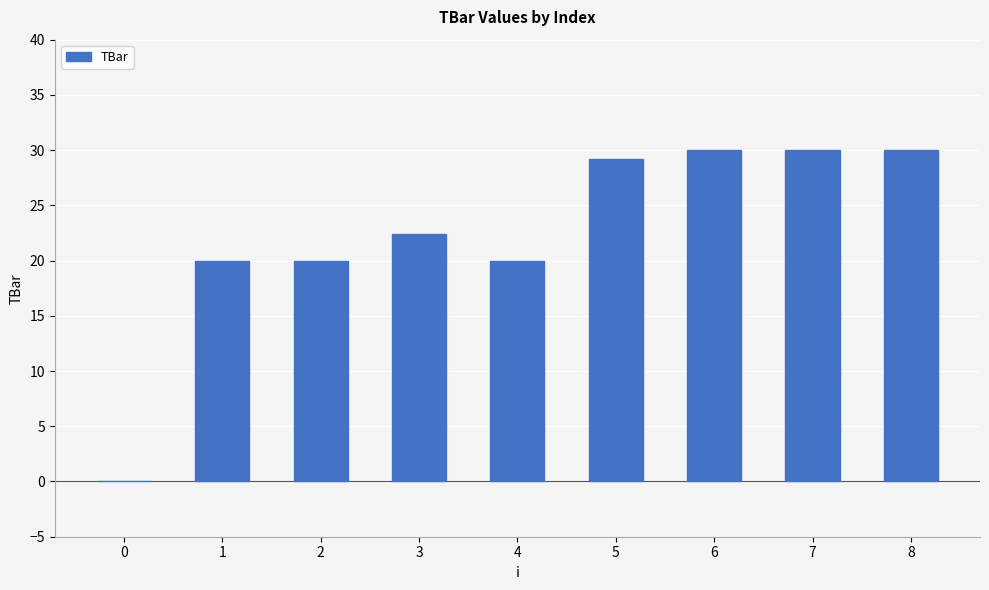

What is the ratio of the value at 3 to the value at 4?

1.1